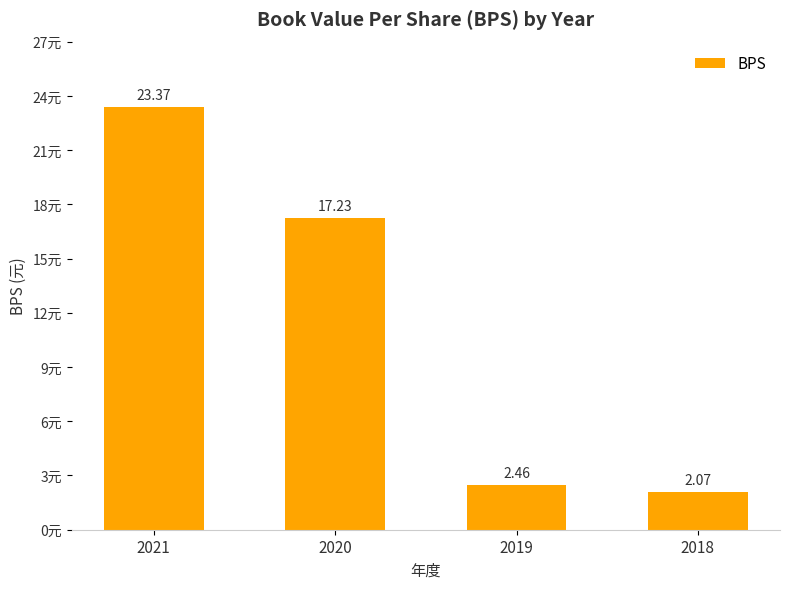

What is the change in value from 2020 to 2019?

-14.8